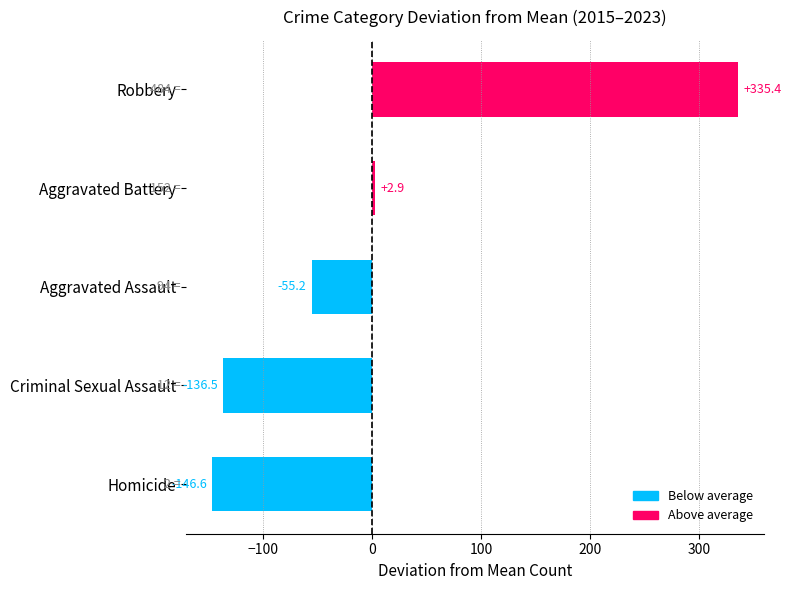

Between 2018 and 2024, which series saw the biggest shift?

Robbery